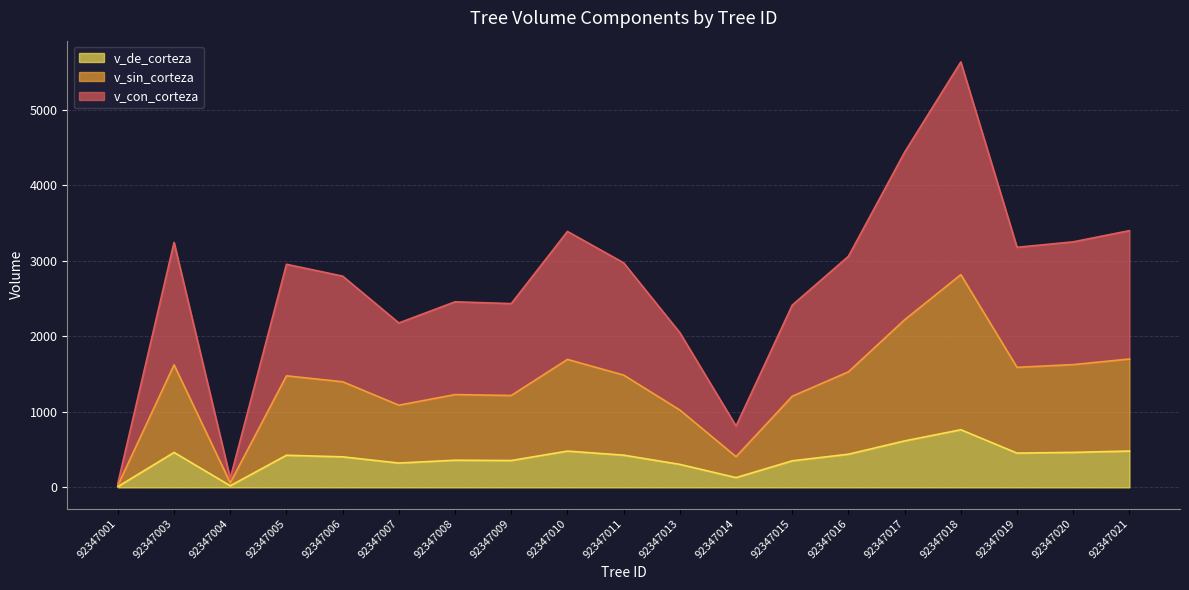

What is the lowest value of the v_sin_corteza series?

27.3